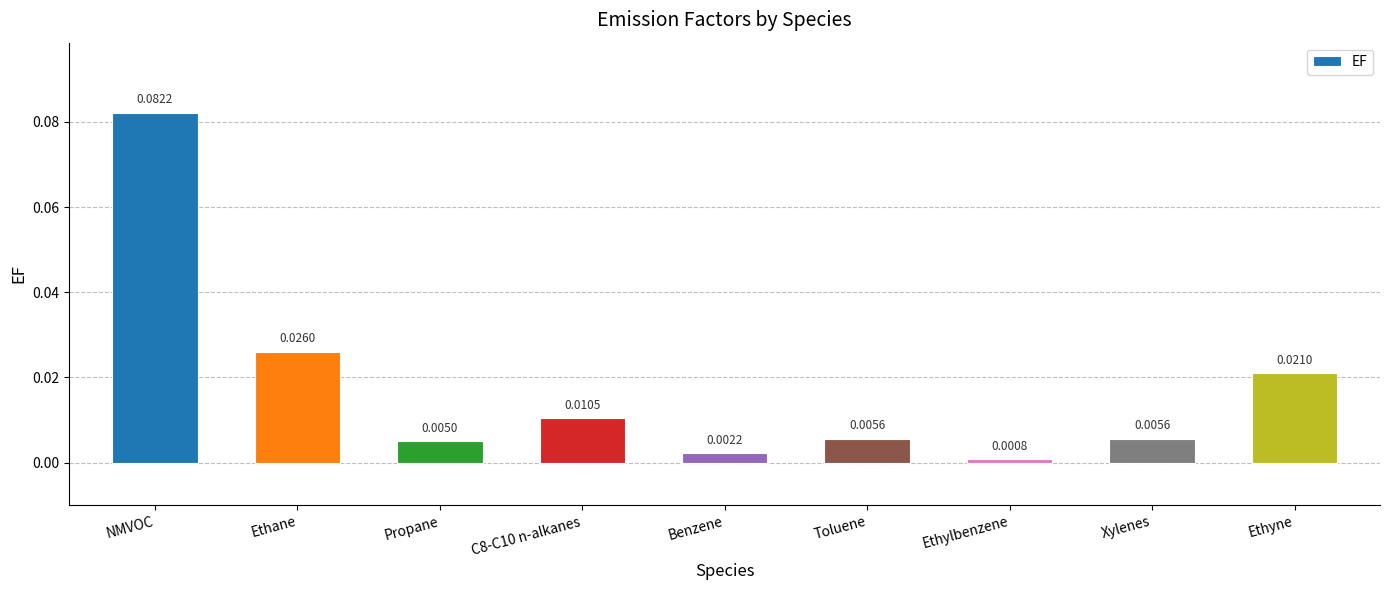

At which label is the value closest to 0?

Ethylbenzene